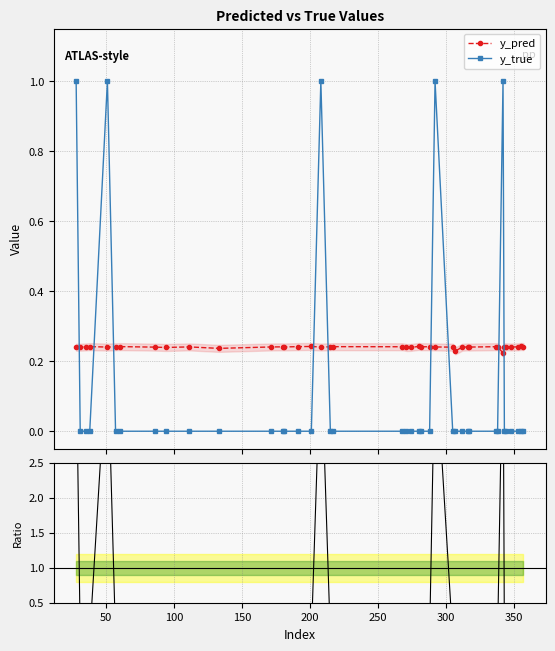

What is the maximum value shown in the chart?

4.5